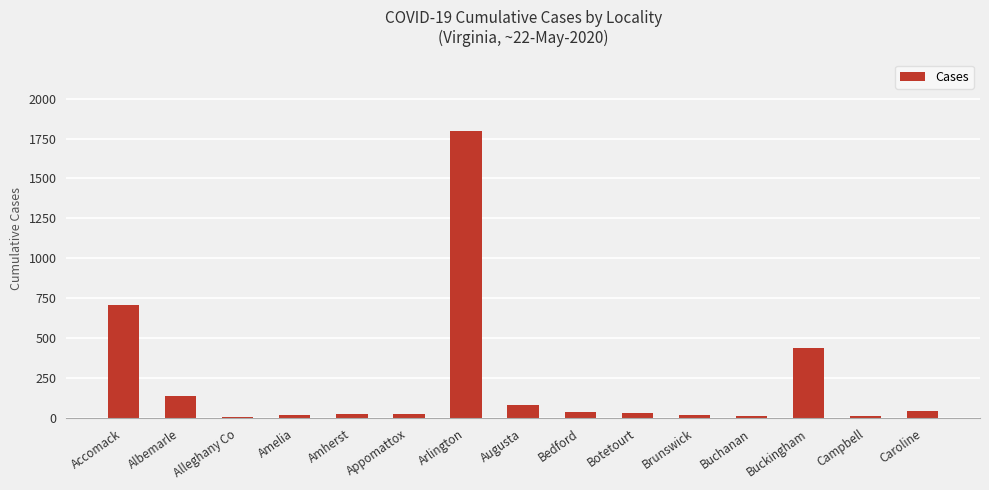

The value at Botetourt is 31. True or false?

True